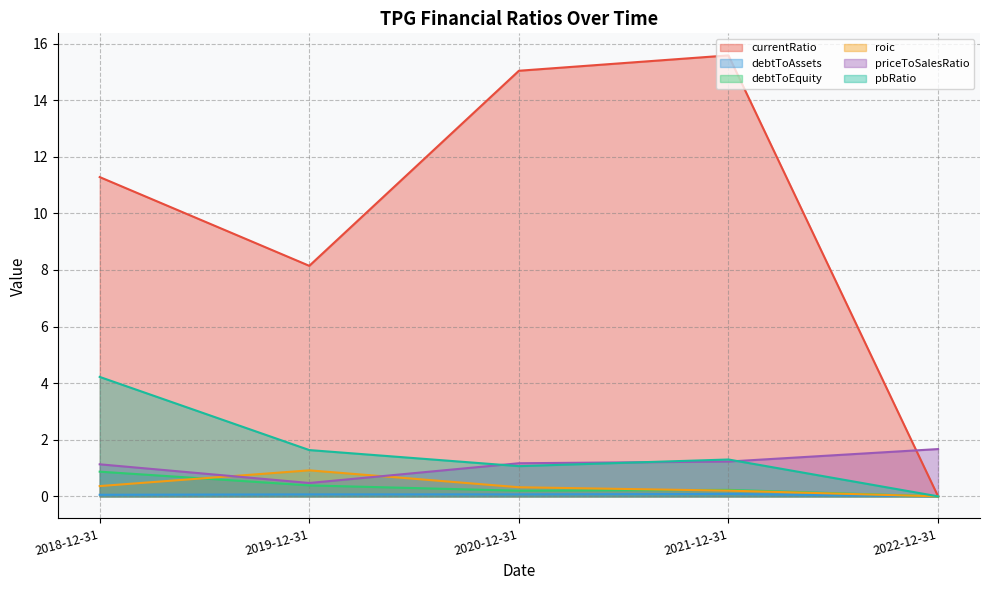

Does the chart have visible grid lines?

Yes